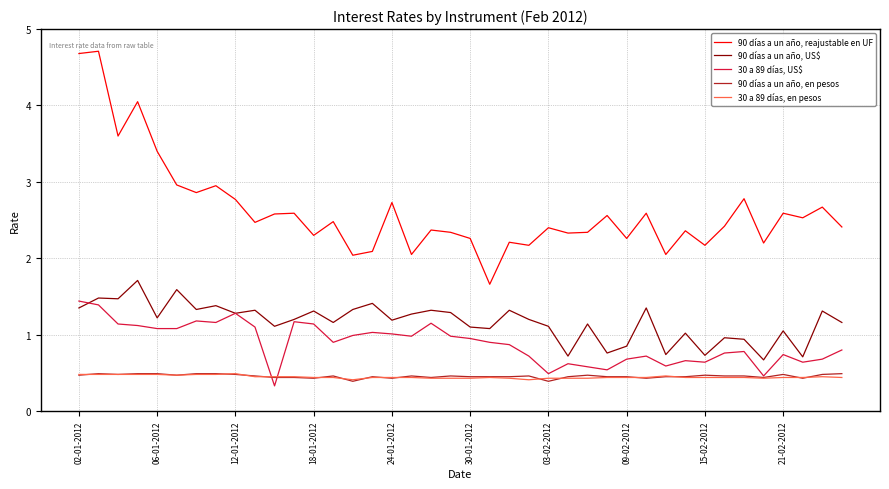

True or false: 30 a 89 días, en pesos and 90 días a un año, US$ cross at least once.

False